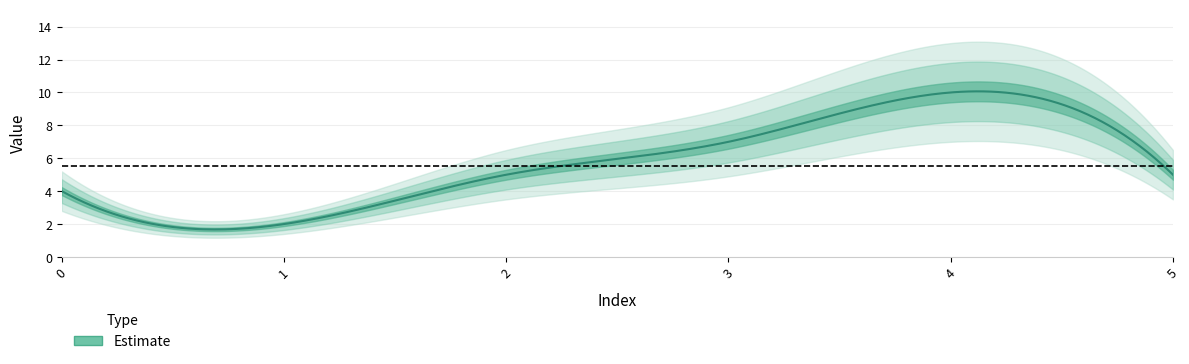

What is the approximate value at 2?

5